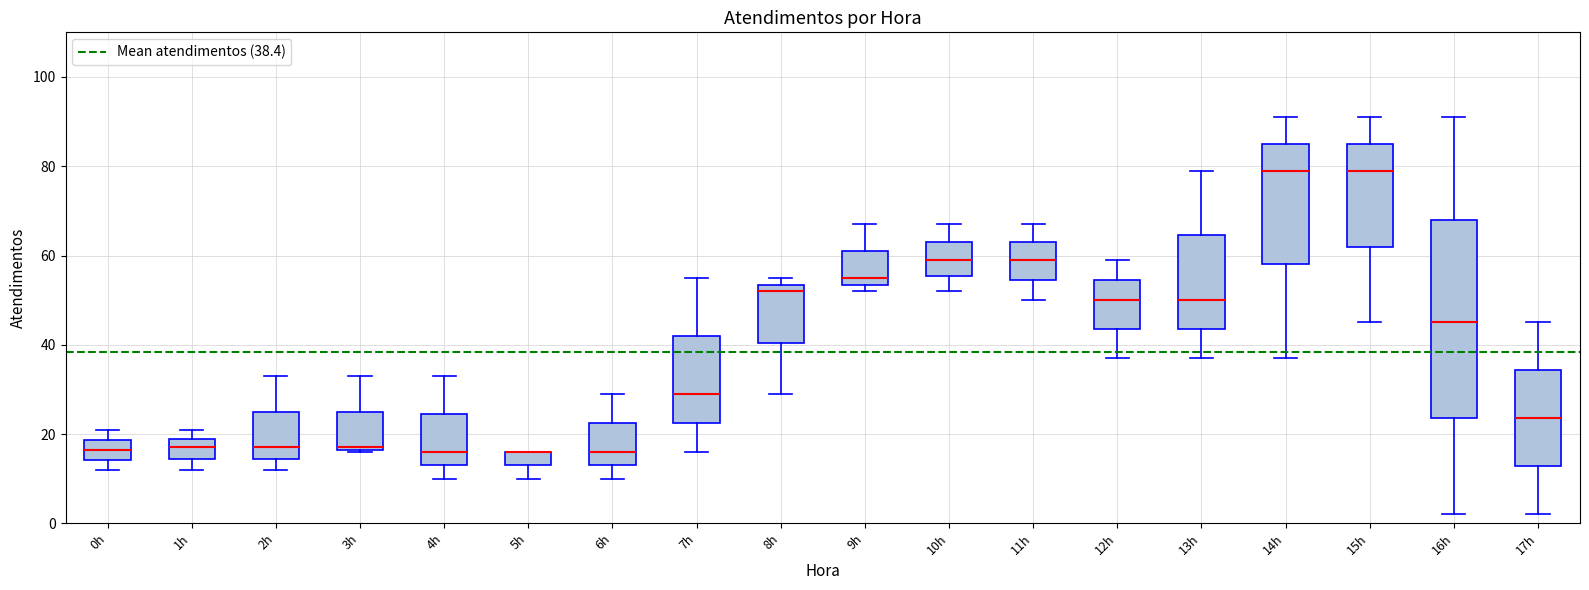

Reading left to right, read every box against the y-axis: the position of its median line, the range the box covers, and the ends of its whiskers. The values are not printed on the chart, so give them approximately, as read against the axis.

0h: median 16, box 14 to 18, whiskers 12 to 22
1h: median 18, box 14 to 20, whiskers 12 to 22
2h: median 18, box 14 to 26, whiskers 12 to 34
3h: median 18, box 16 to 26, whiskers 16 to 34
4h: median 16, box 14 to 24, whiskers 10 to 34
5h: median 16 (drawn on the box's upper edge), box 14 to 16, whiskers 10 to 16
6h: median 16, box 14 to 22, whiskers 10 to 30
7h: median 30, box 22 to 42, whiskers 16 to 56
8h: median 52, box 40 to 54, whiskers 30 to 56
9h: median 56, box 54 to 62, whiskers 52 to 68
10h: median 60, box 56 to 64, whiskers 52 to 68
11h: median 60, box 54 to 64, whiskers 50 to 68
12h: median 50, box 44 to 54, whiskers 38 to 60
13h: median 50, box 44 to 64, whiskers 38 to 80
14h: median 80, box 58 to 86, whiskers 38 to 92
15h: median 80, box 62 to 86, whiskers 46 to 92
16h: median 46, box 24 to 68, whiskers 2 to 92
17h: median 24, box 12 to 34, whiskers 2 to 46